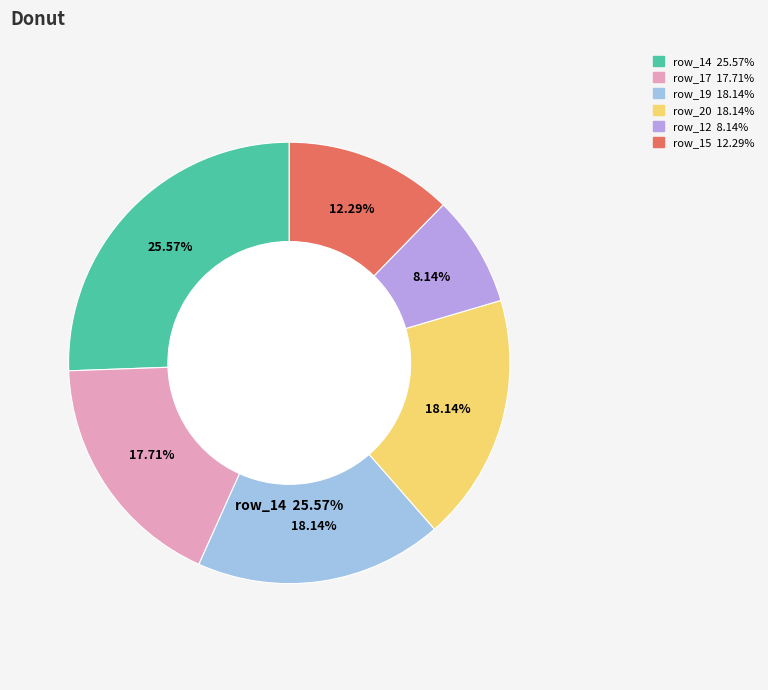

To the nearest percent, what portion does row_17 represent?

18%